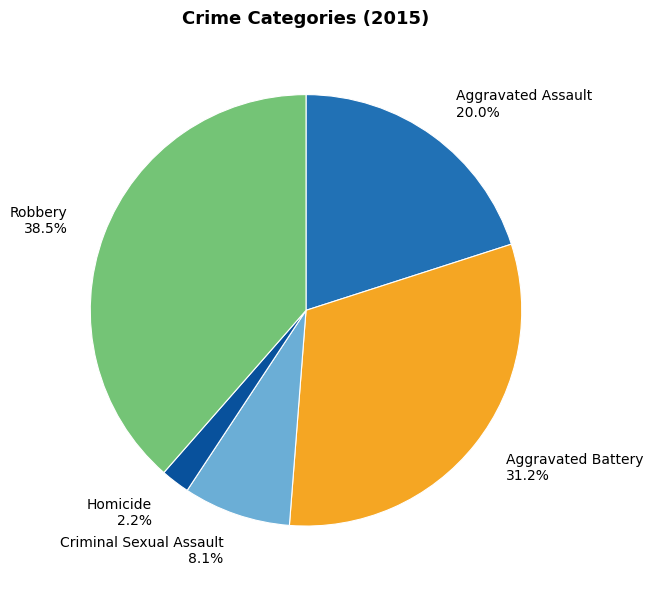

Does any single category account for the majority?

No